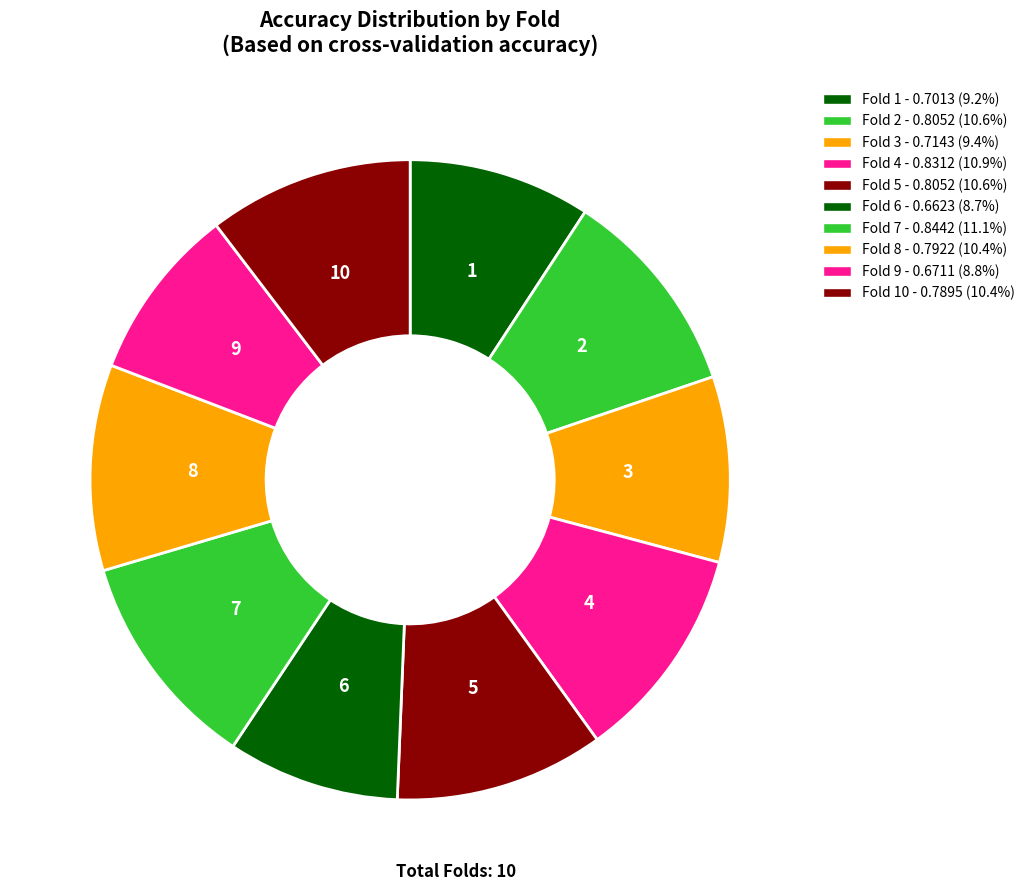

How many slices are in this pie chart?

10